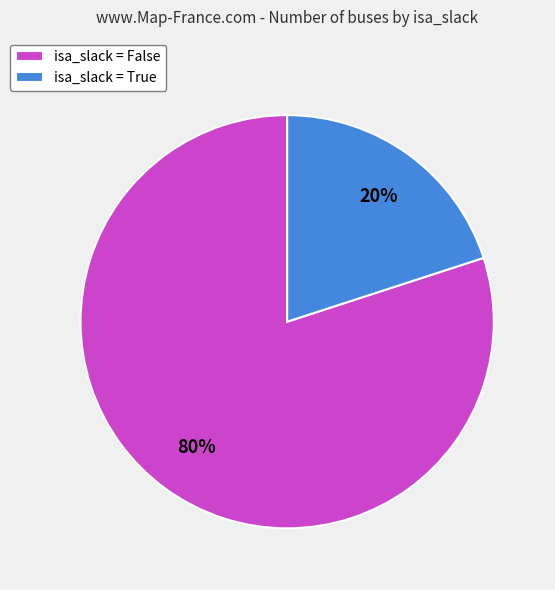

Do isa_slack = False and isa_slack = True together represent more than half of the pie?

Yes